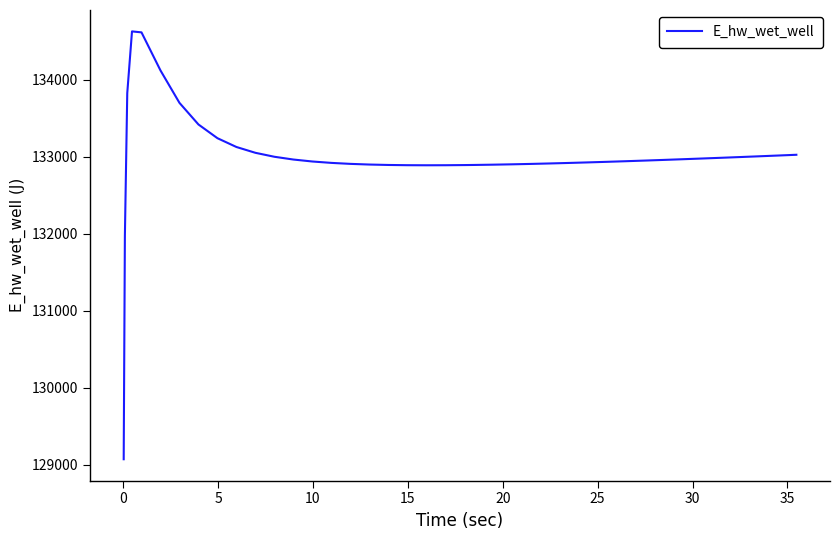

What is the maximum value shown in the chart?

134628.0